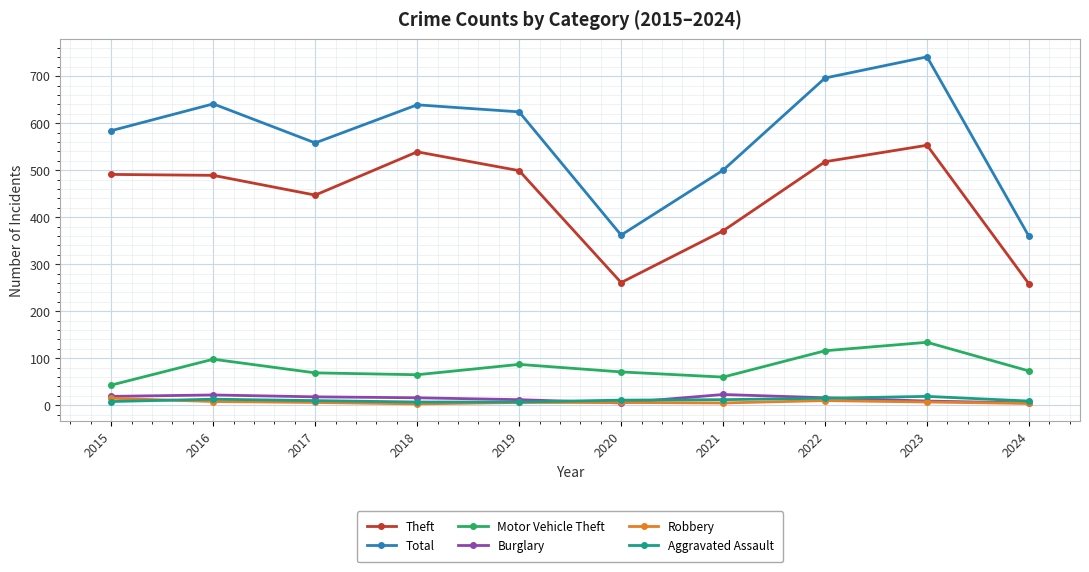

What are all the series names shown in the legend?

Theft, Total, Motor Vehicle Theft, Burglary, Robbery, Aggravated Assault